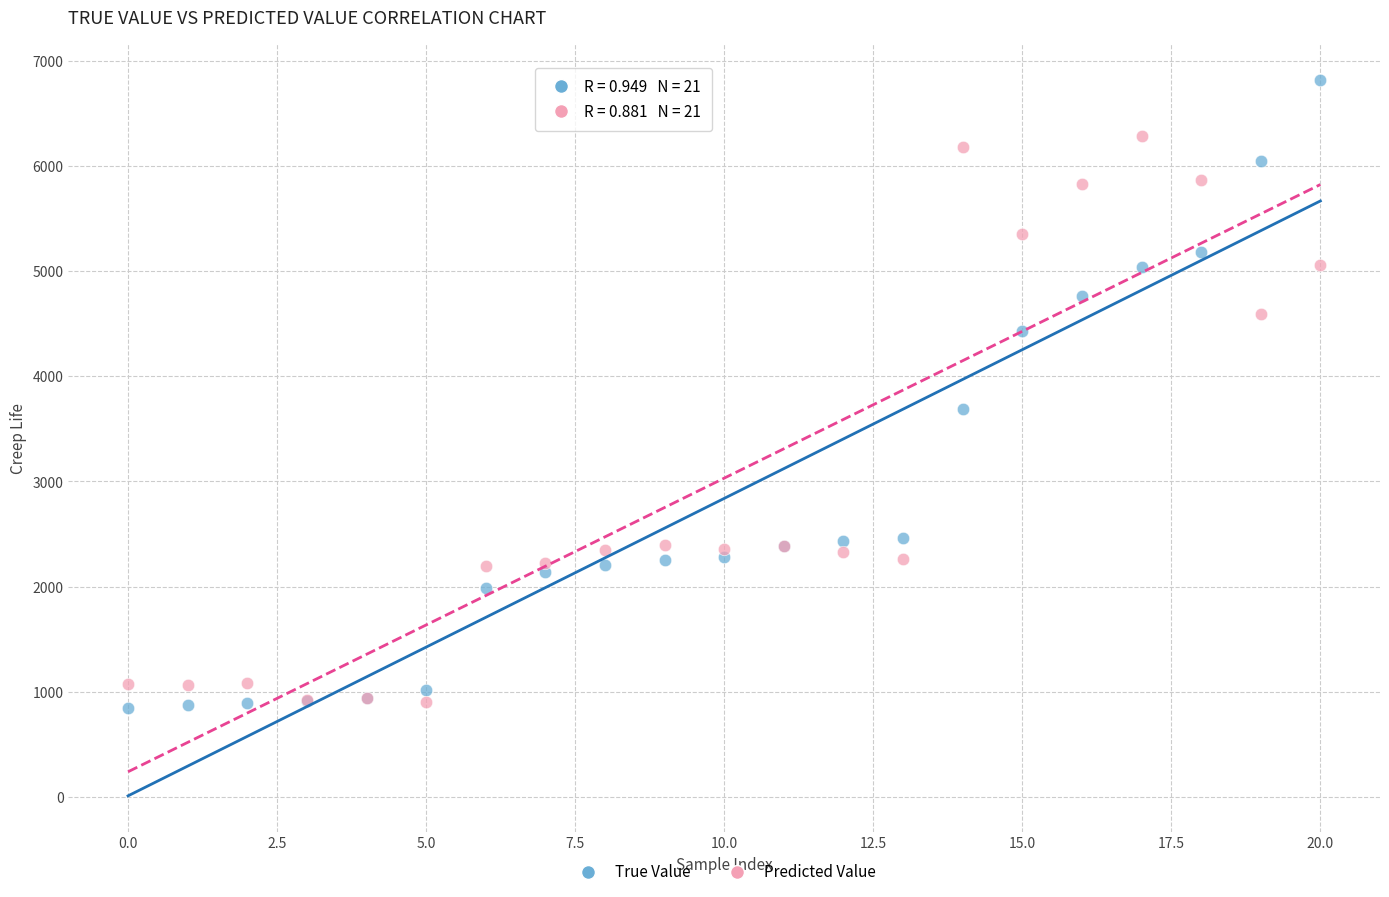

Which series has the widest spread of Y values?

True Value